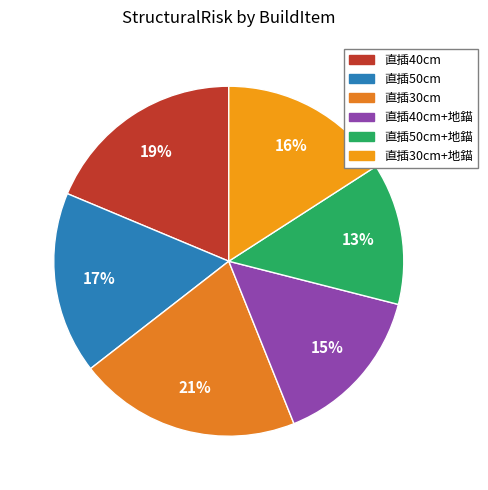

Which category has the smallest portion of the pie?

直插50cm+地錨